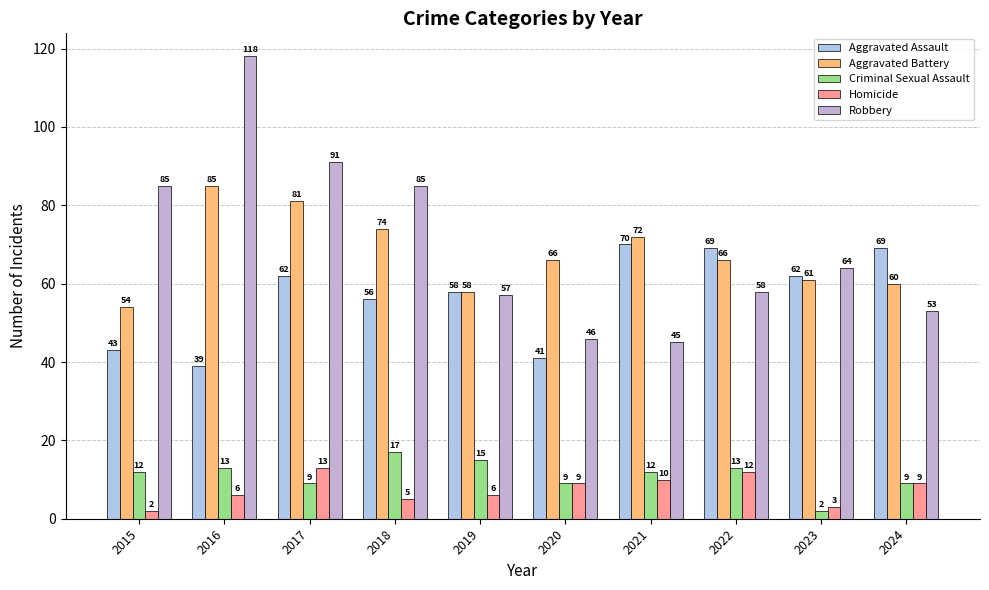

Reading left to right, transcribe all the data shown in this chart.

Aggravated Assault: 43	39	62	56	58	41	70	69	62	69
Aggravated Battery: 54	85	81	74	58	66	72	66	61	60
Criminal Sexual Assault: 12	13	9	17	15	9	12	13	2	9
Homicide: 2	6	13	5	6	9	10	12	3	9
Robbery: 85	118	91	85	57	46	45	58	64	53